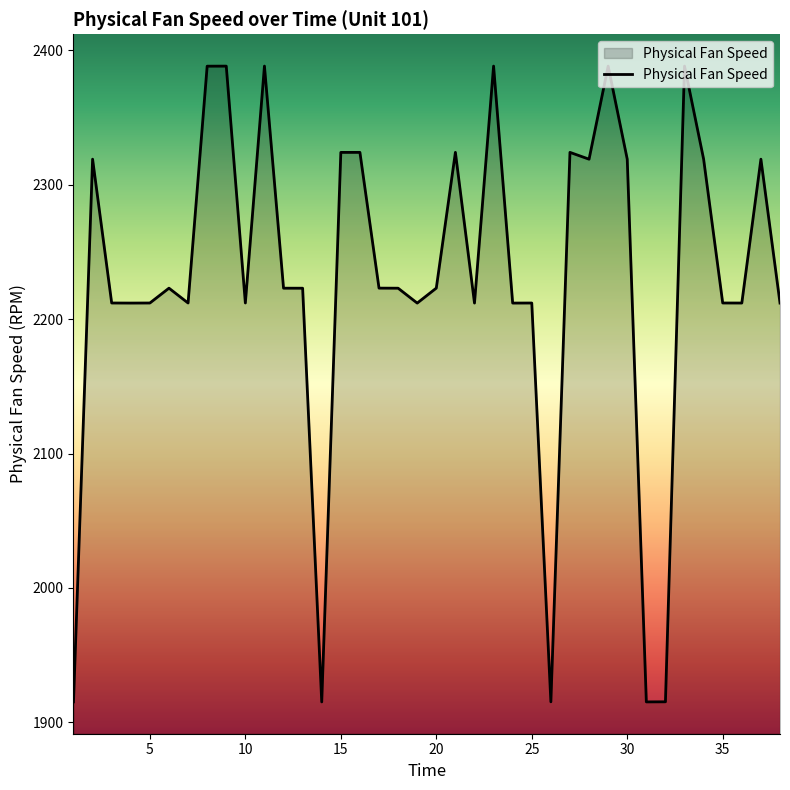

What is the maximum value shown in the chart?

2388.1